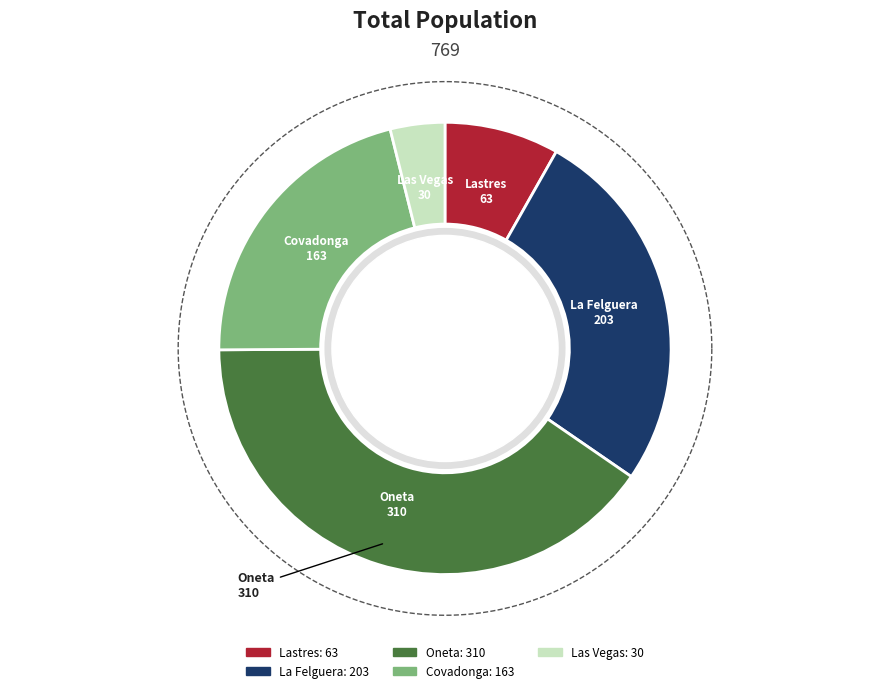

Which slice is the largest?

Oneta